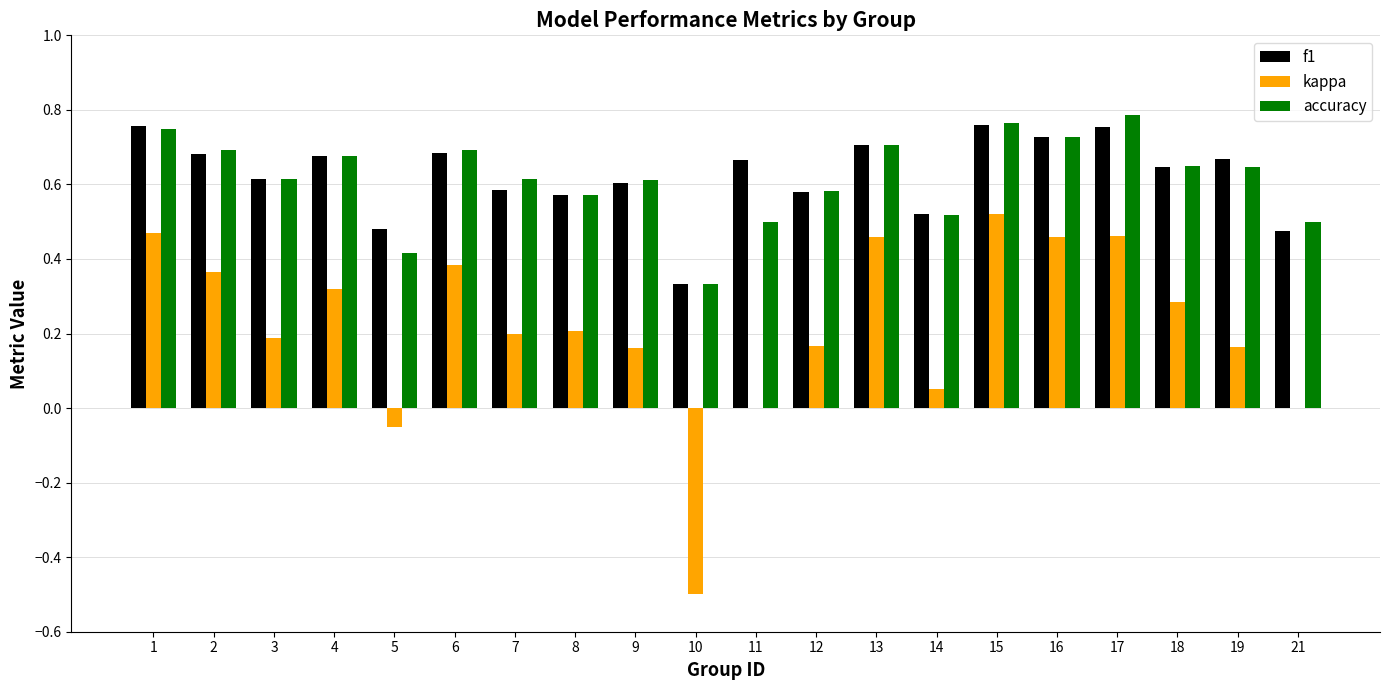

How many categories are shown in the chart?

20